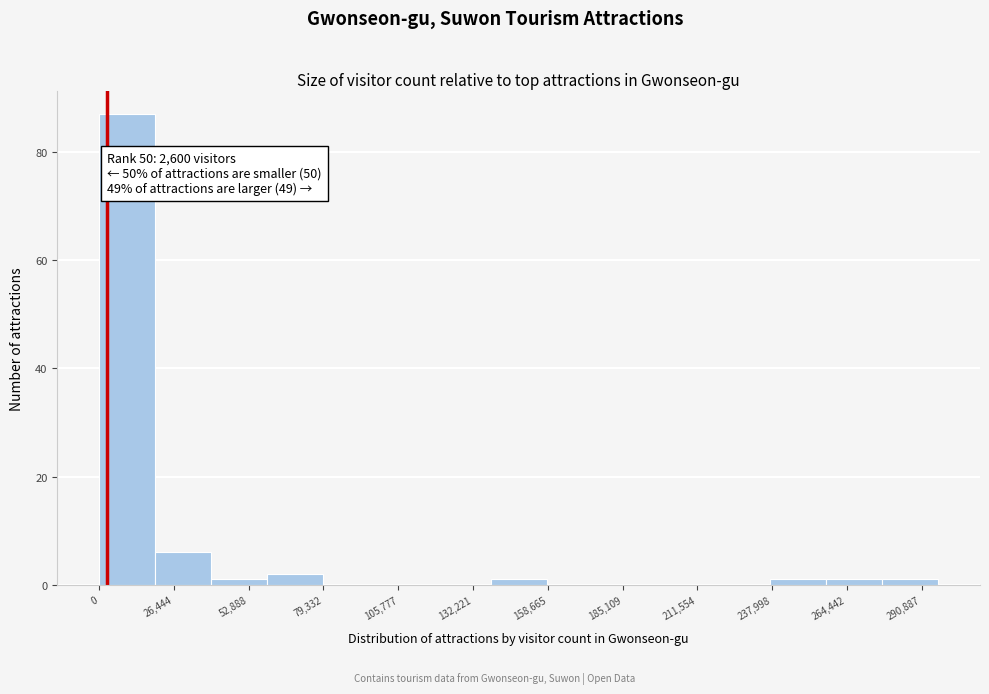

Around what value on the x-axis is the tallest bar? Give the approximate position of its centre, as read against the axis.

10000